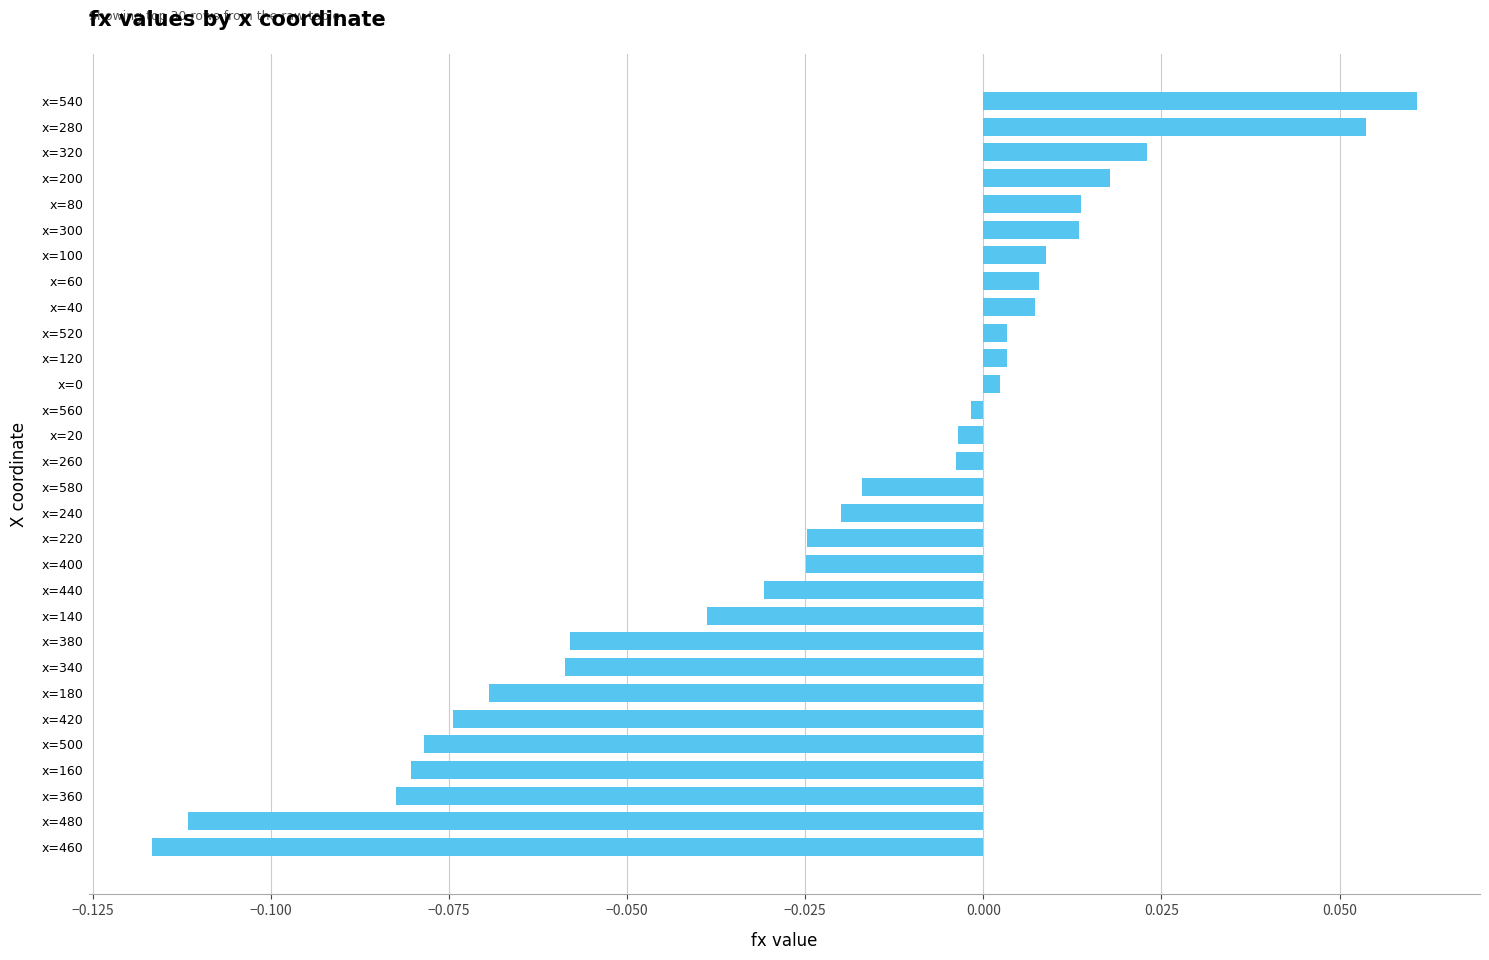

Which category has the highest value across all series?

x=540